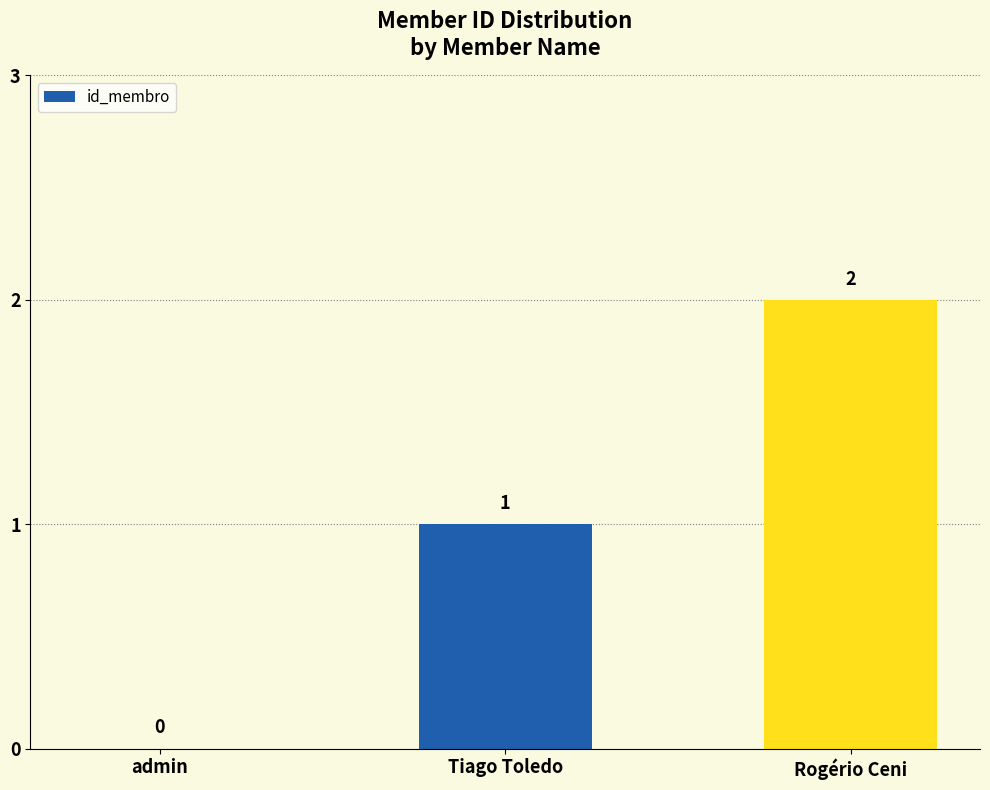

Reading left to right, transcribe all the data shown in this chart.

0	1	2